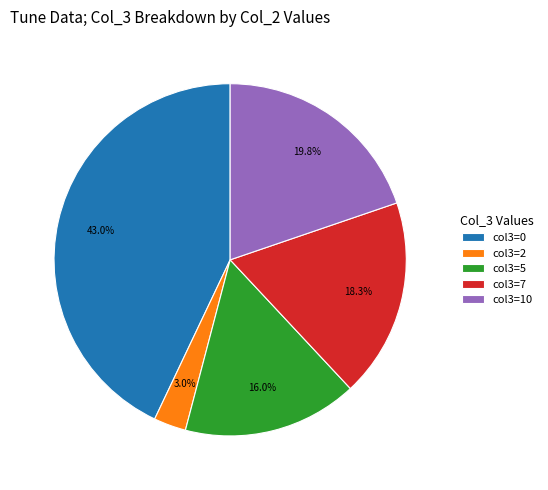

Is there any slice that represents more than half of the pie?

No